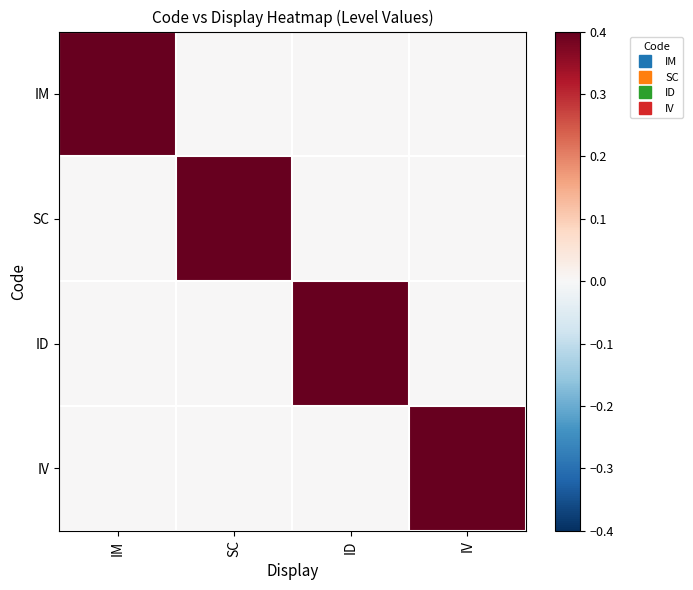

Which series has the largest range (max minus min)?

IM